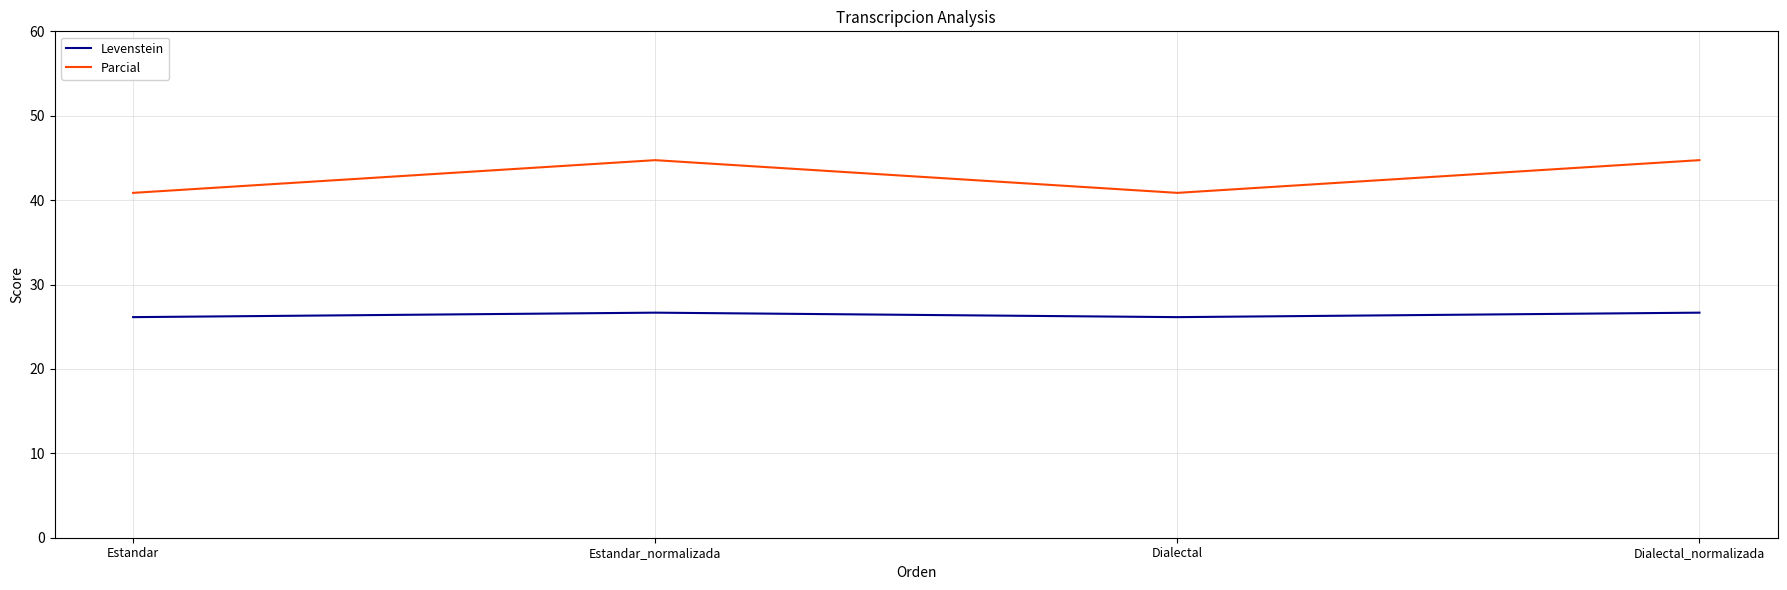

How many lines are shown in the chart?

2